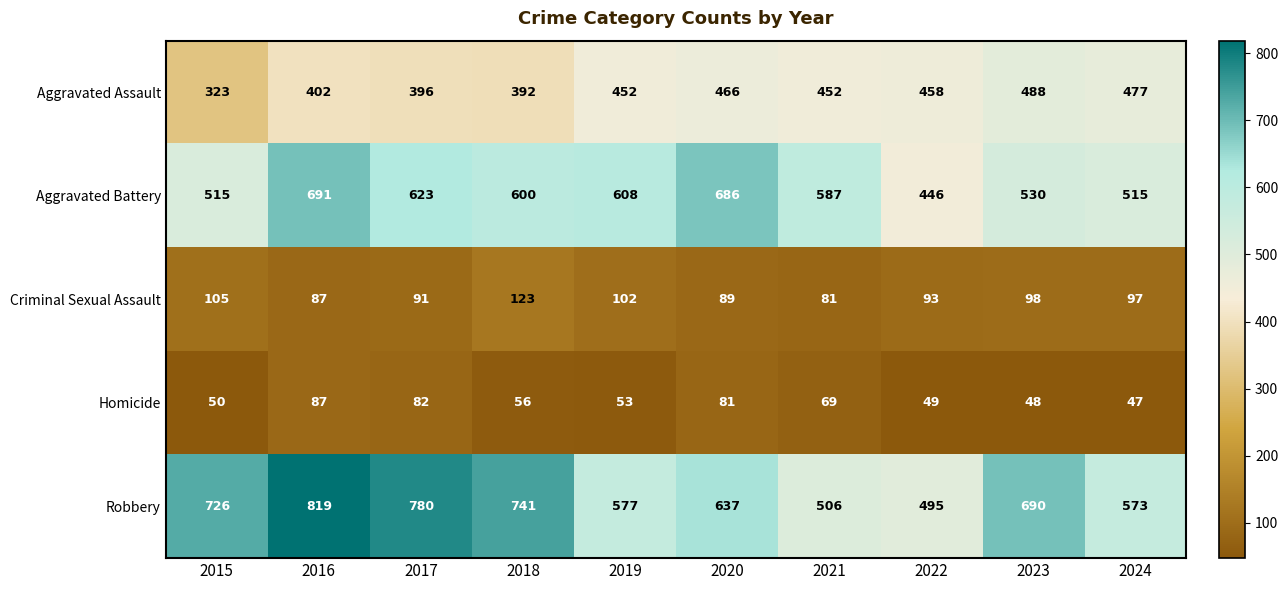

At how many categories does at least one series exceed 308?

10